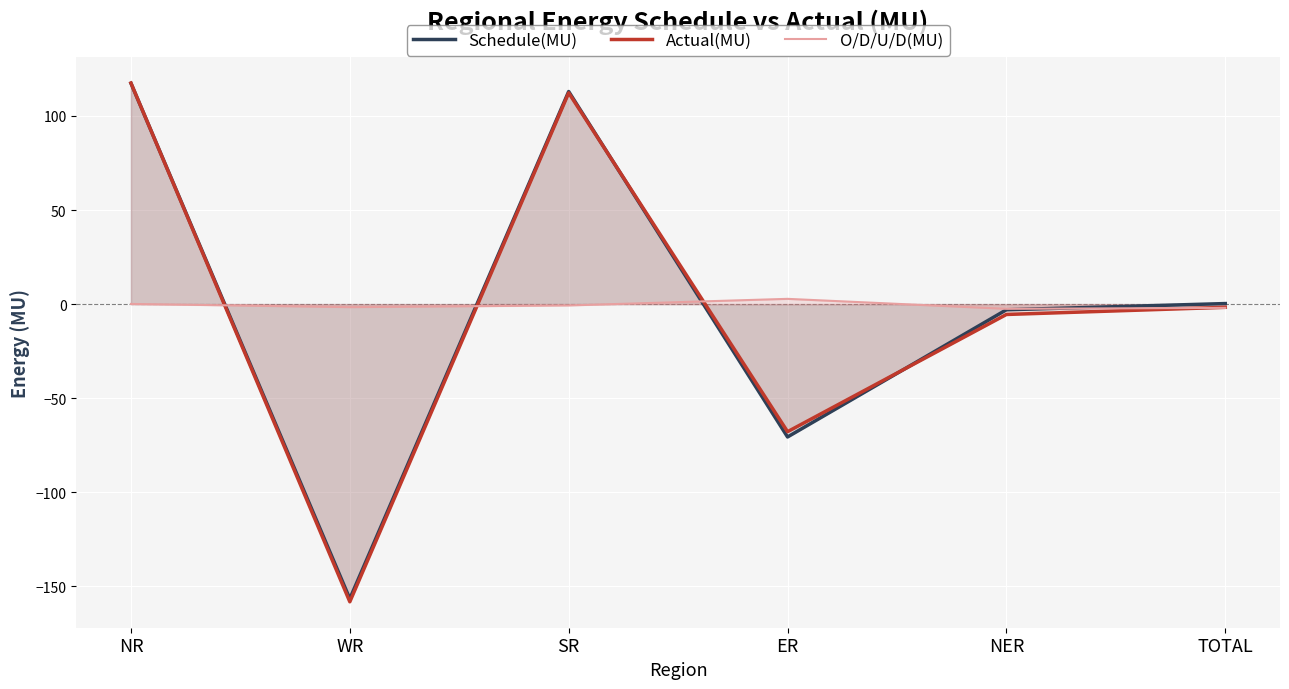

At which label does Actual(MU) reach its minimum?

WR